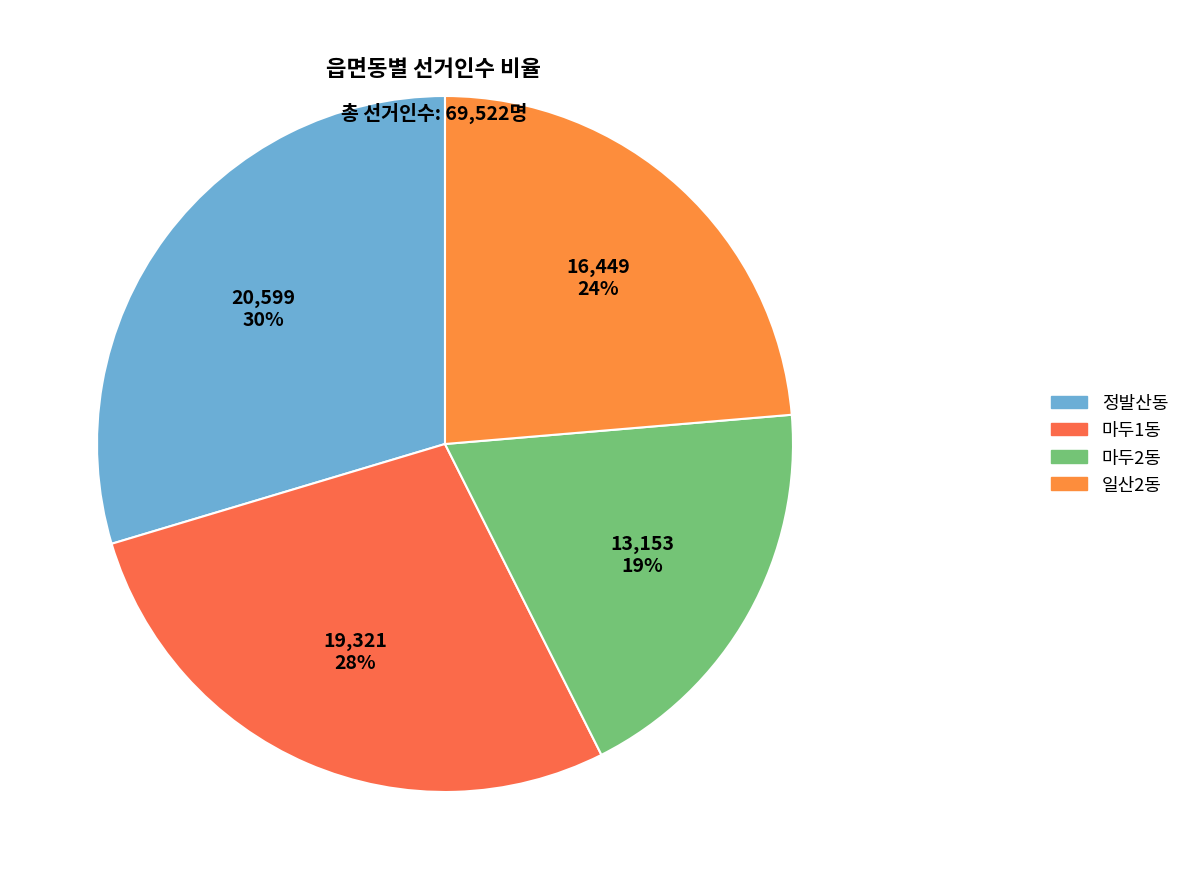

Is the sum of 일산2동 and 정발산동 greater than half?

Yes